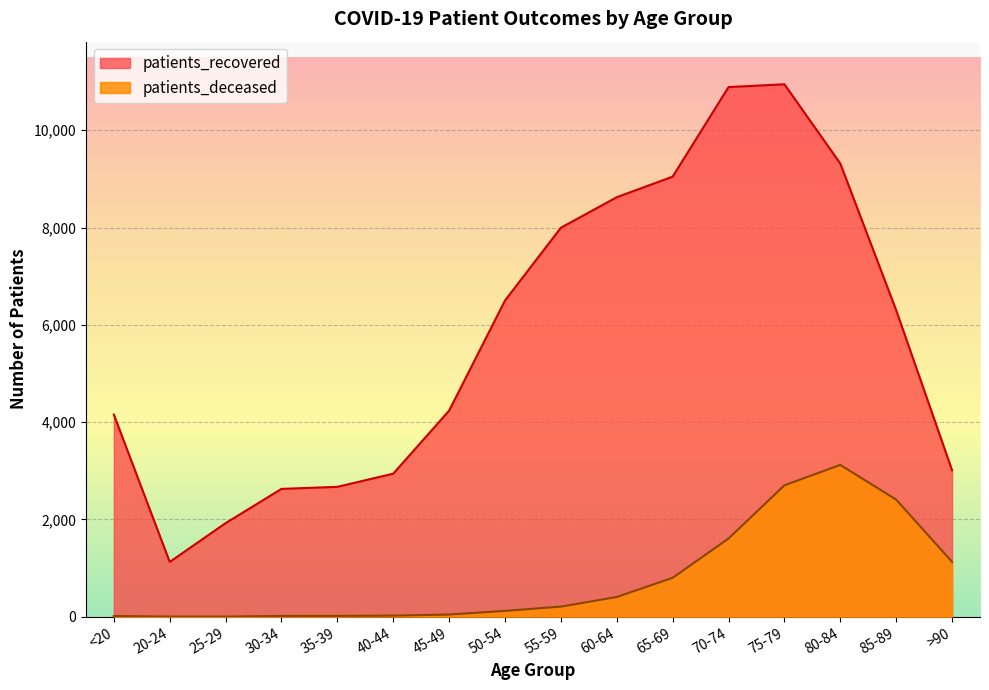

At how many categories does at least one series exceed 3672?

10